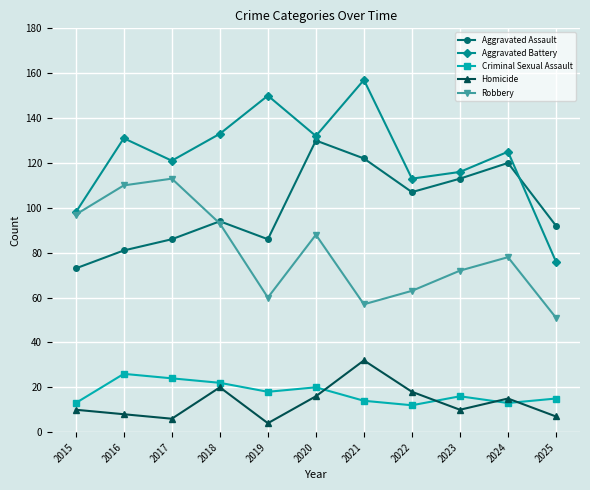

Does the chart have visible grid lines?

Yes